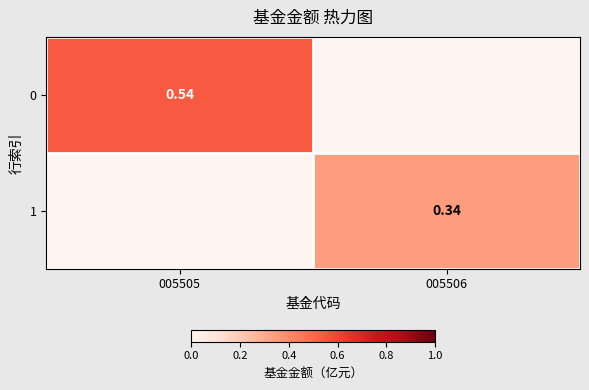

At how many categories does at least one series exceed 0?

2